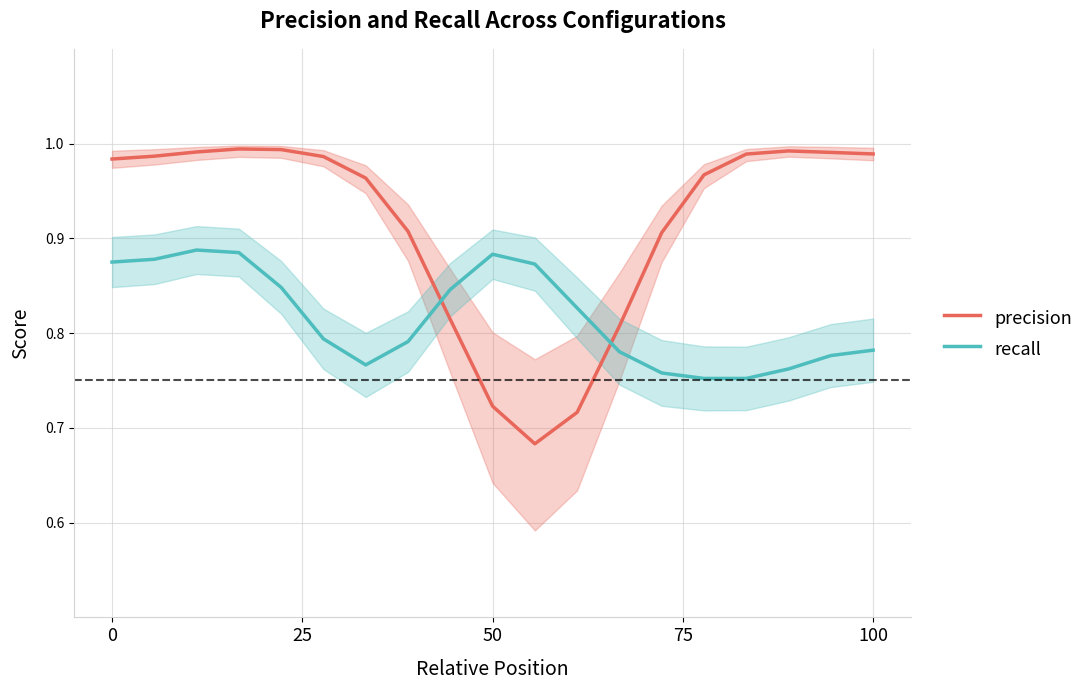

What is the sum of all recall values?

15.5